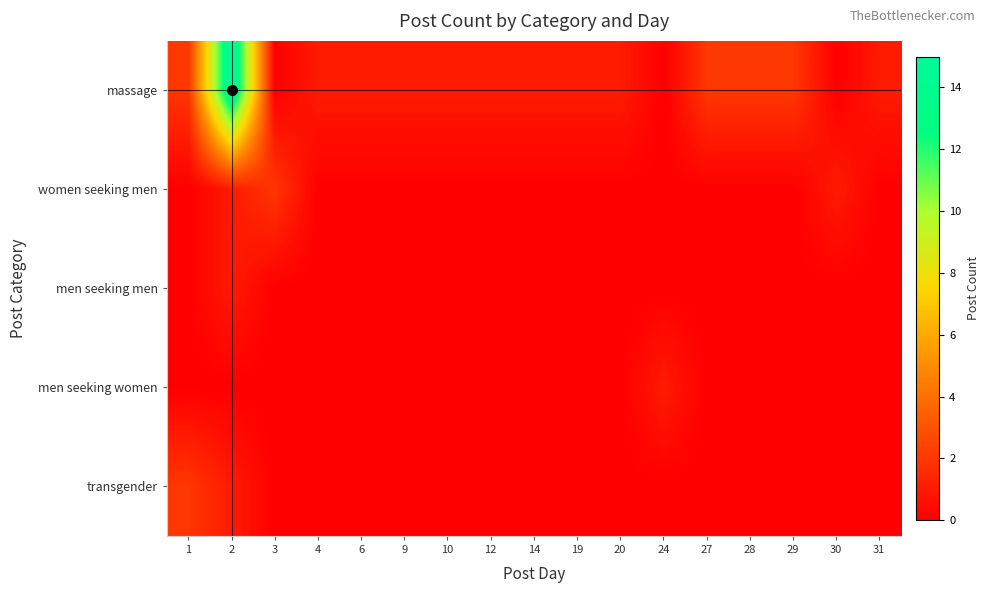

Reading right to left, list all the values displayed in this chart.

massage: 31=1	30=0	29=2	28=2	27=2	24=0	20=1	19=1	14=1	12=1	10=1	9=1	6=1	4=1	3=0	2=15	1=2
women seeking men: 31=0	30=1	29=0	28=0	27=0	24=0	20=0	19=0	14=0	12=0	10=0	9=0	6=0	4=0	3=2	2=1	1=0
men seeking men: 31=0	30=0	29=0	28=0	27=0	24=0	20=0	19=0	14=0	12=0	10=0	9=0	6=0	4=0	3=0	2=1	1=0
men seeking women: 31=0	30=0	29=0	28=0	27=0	24=1	20=0	19=0	14=0	12=0	10=0	9=0	6=0	4=0	3=0	2=0	1=0
transgender: 31=0	30=0	29=0	28=0	27=0	24=0	20=0	19=0	14=0	12=0	10=0	9=0	6=0	4=0	3=0	2=1	1=2